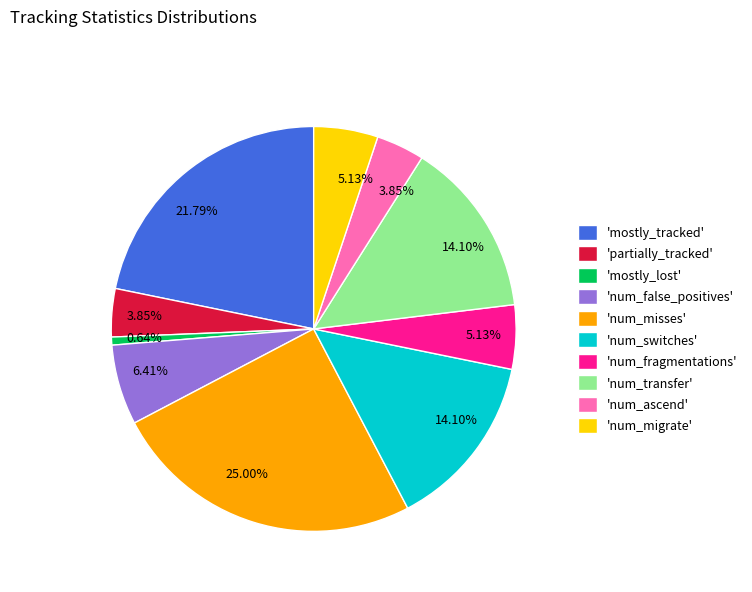

Combined, do 'mostly_tracked' and 'num_transfer' account for over 50%?

No